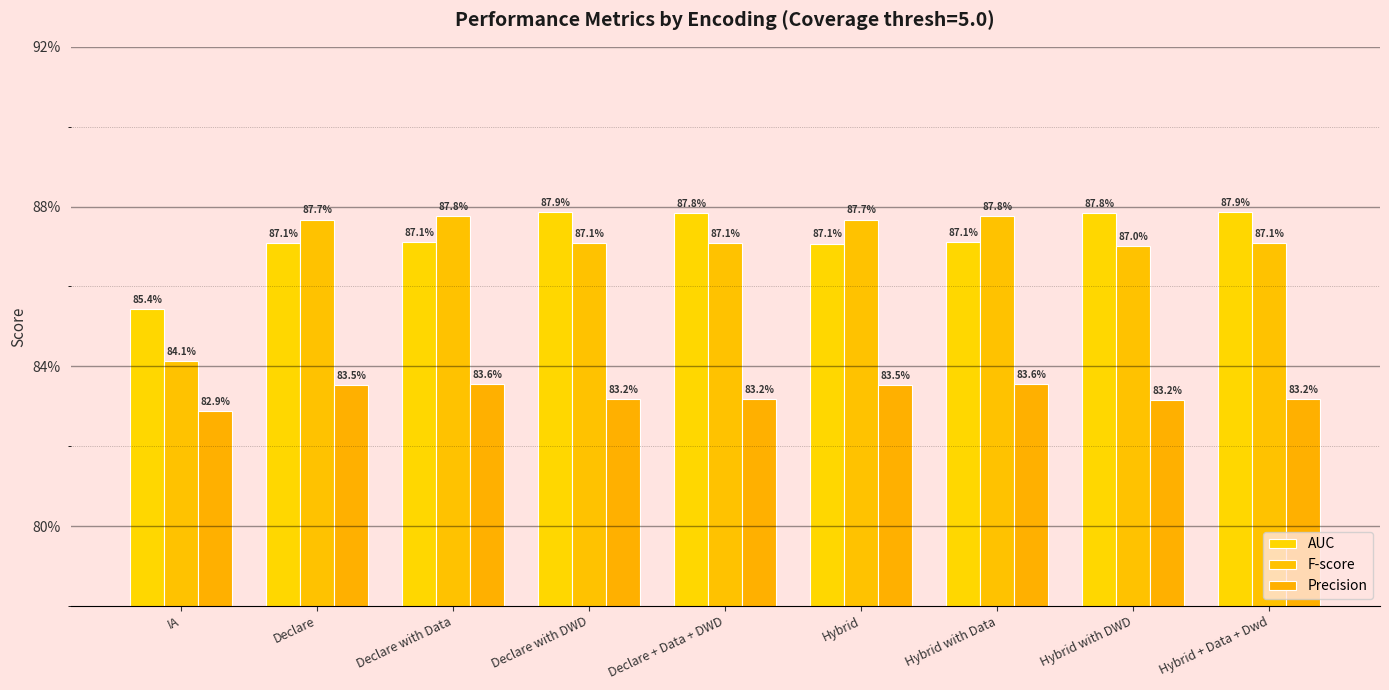

True or false: F-score has a value of 1.2 at Declare with DWD.

False